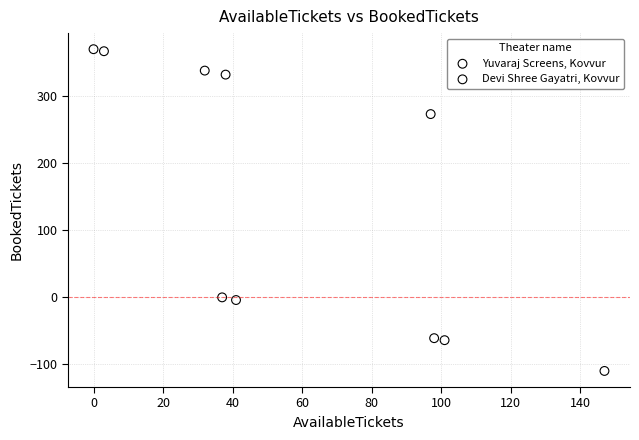

Which series reaches the minimum Y coordinate?

Yuvaraj Screens, Kovvur